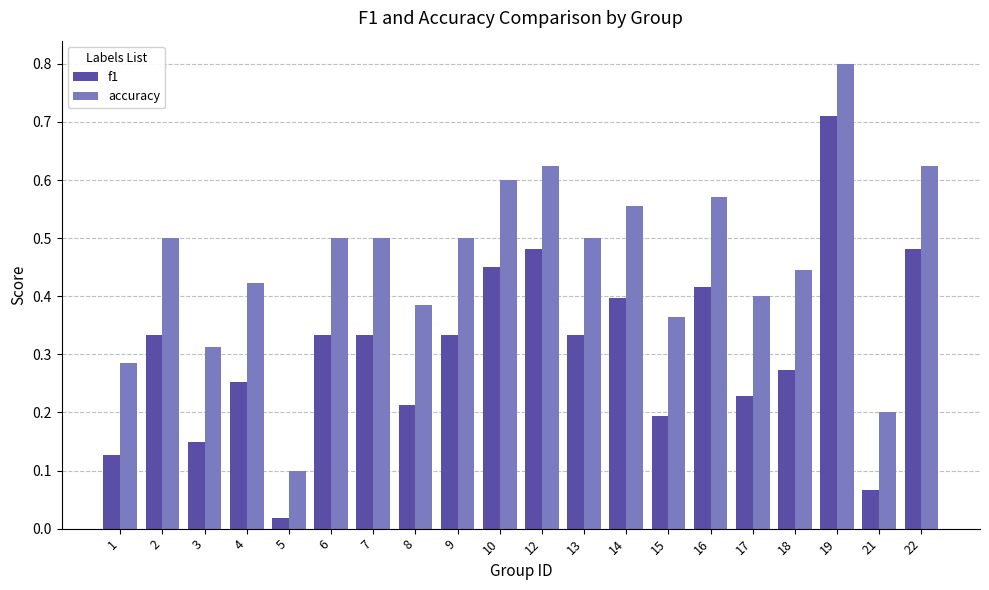

What is the total value across all series at 22?

1.1